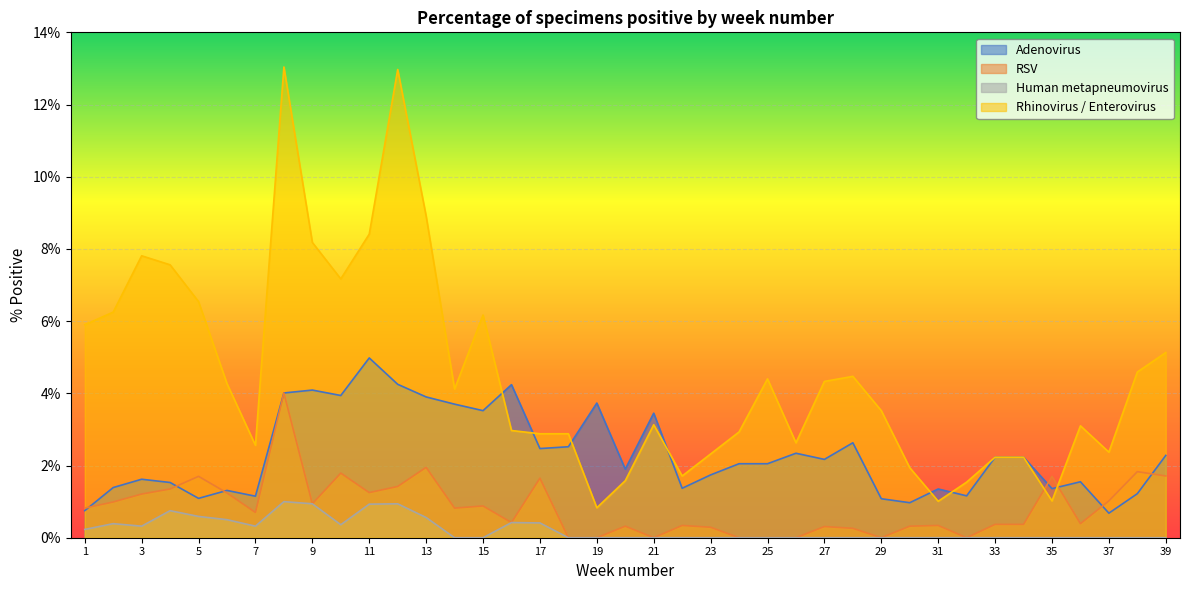

At which label is RSV closest to 2?

13